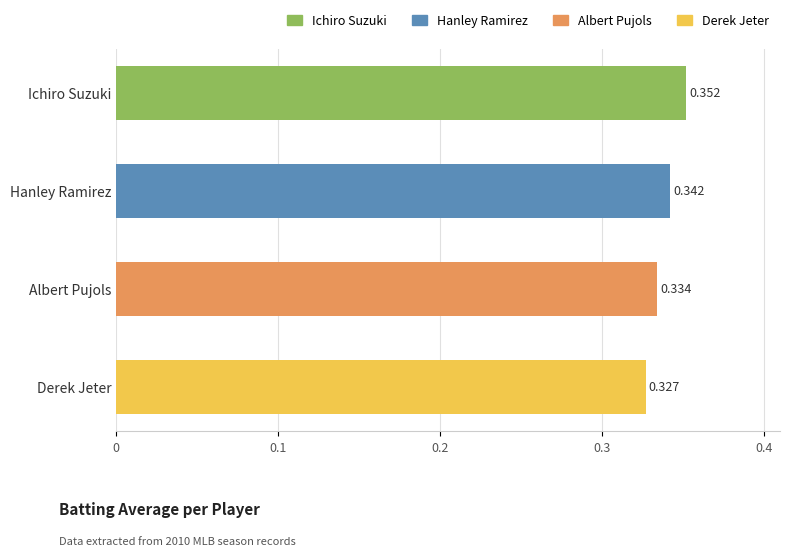

Which label corresponds to the largest value in the chart?

Ichiro Suzuki